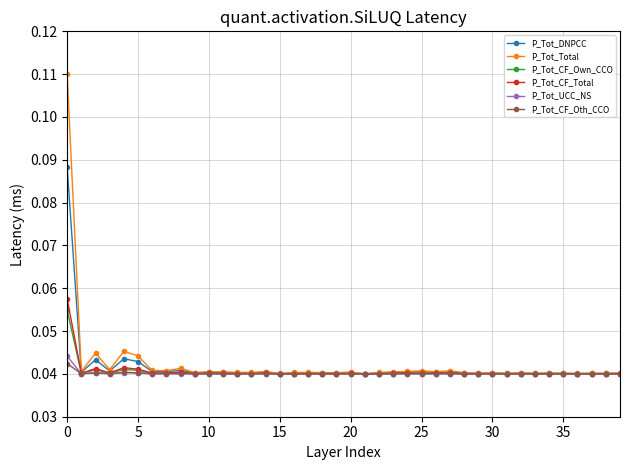

At how many categories does at least one series exceed 0?

40